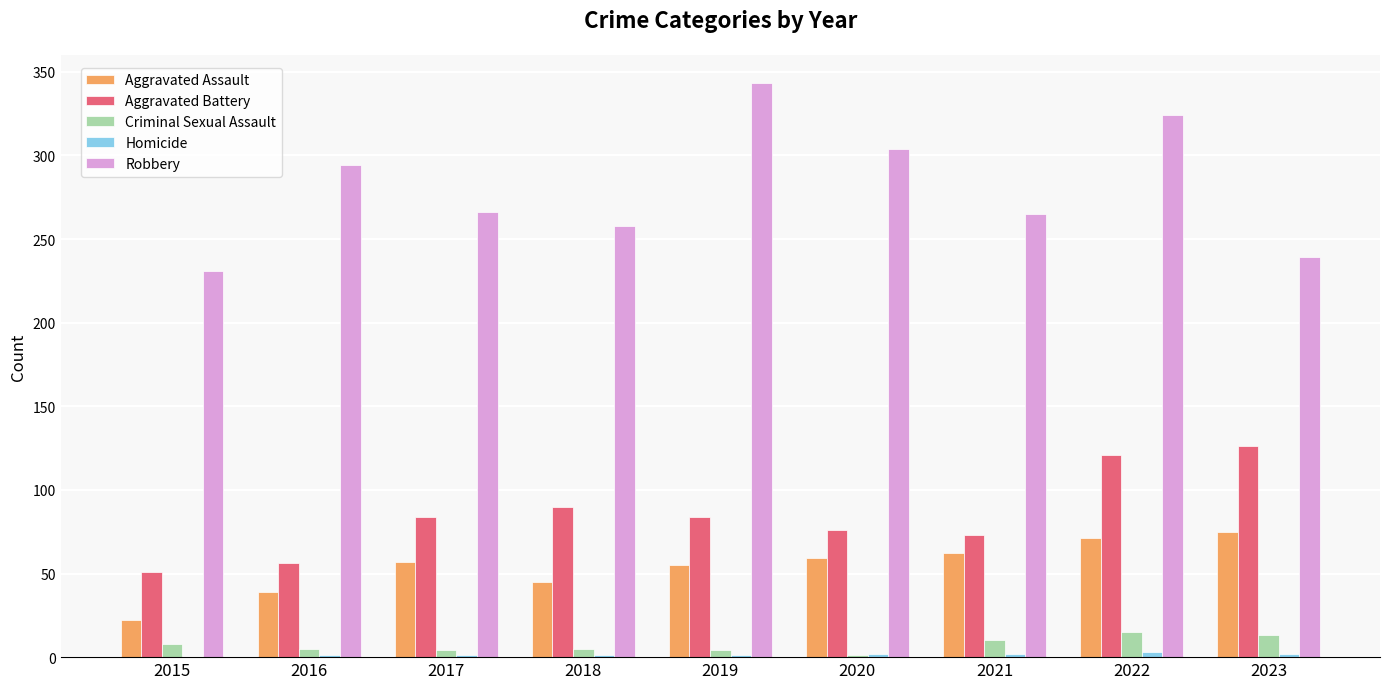

Which series has the largest total across all categories?

Robbery